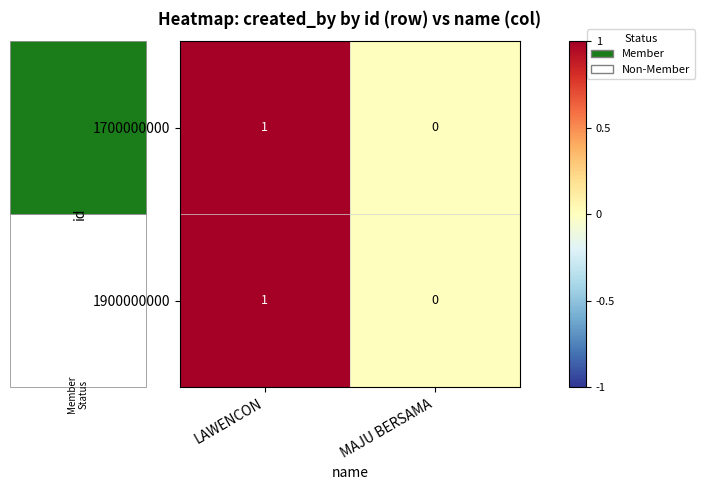

True or false: 1900000000 has a value of 0 at LAWENCON.

False